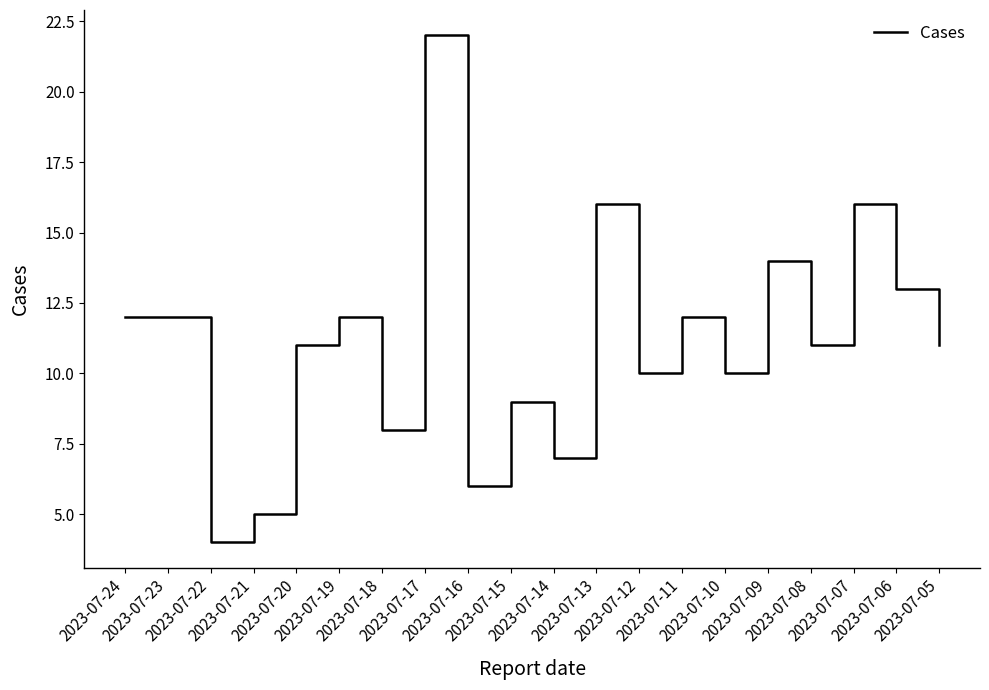

Where is the data nearest to the value 13?

2023-07-06